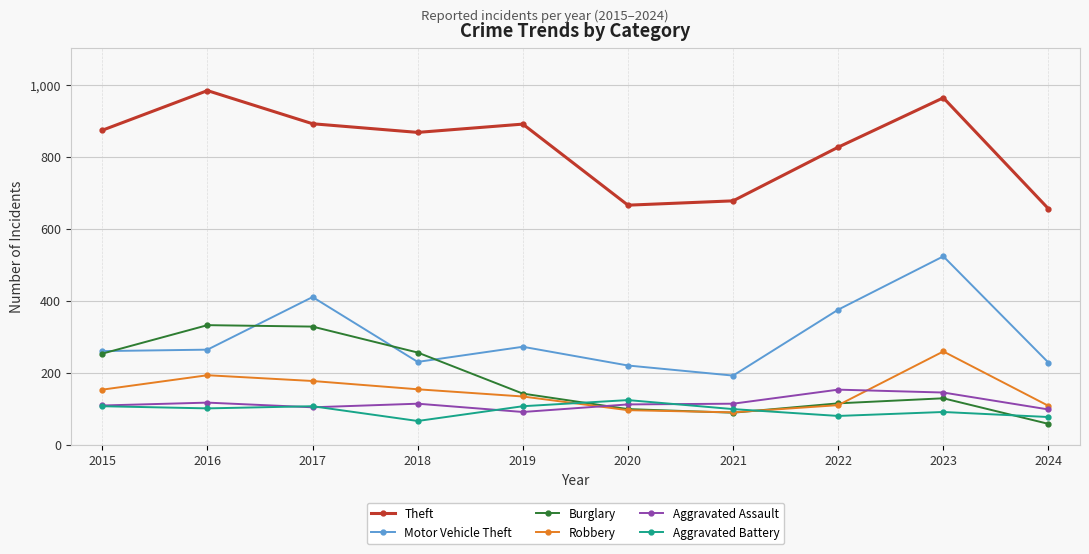

Where is the first local minimum for Burglary?

2021